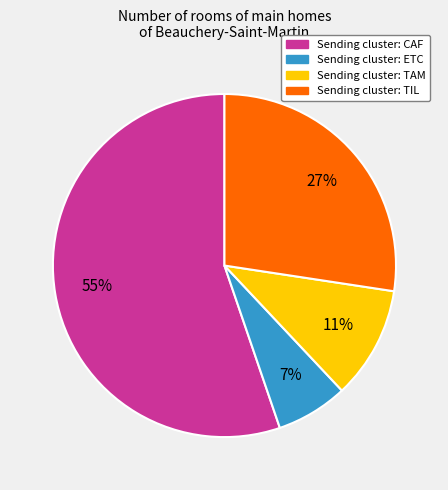

To the nearest percent, what is the difference between the largest and smallest slice percentages?

48%